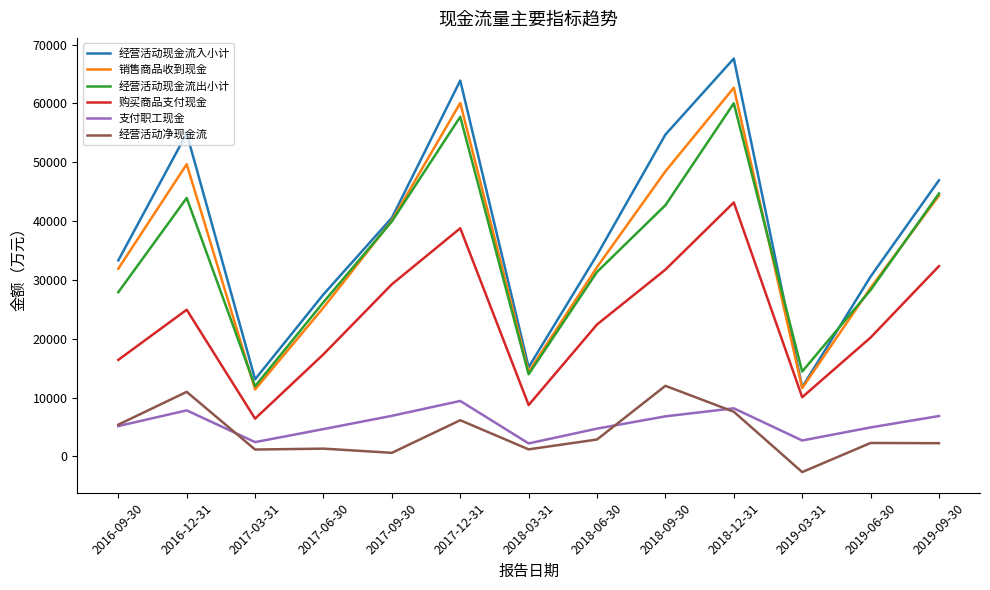

Which series has the widest spread of values?

经营活动现金流入小计